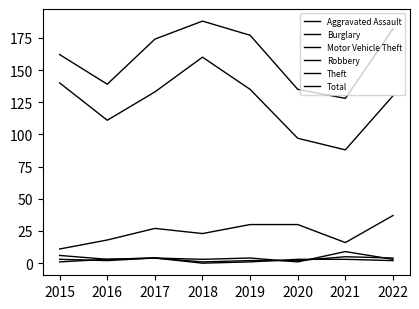

At which label is Total closest to 158?

2015